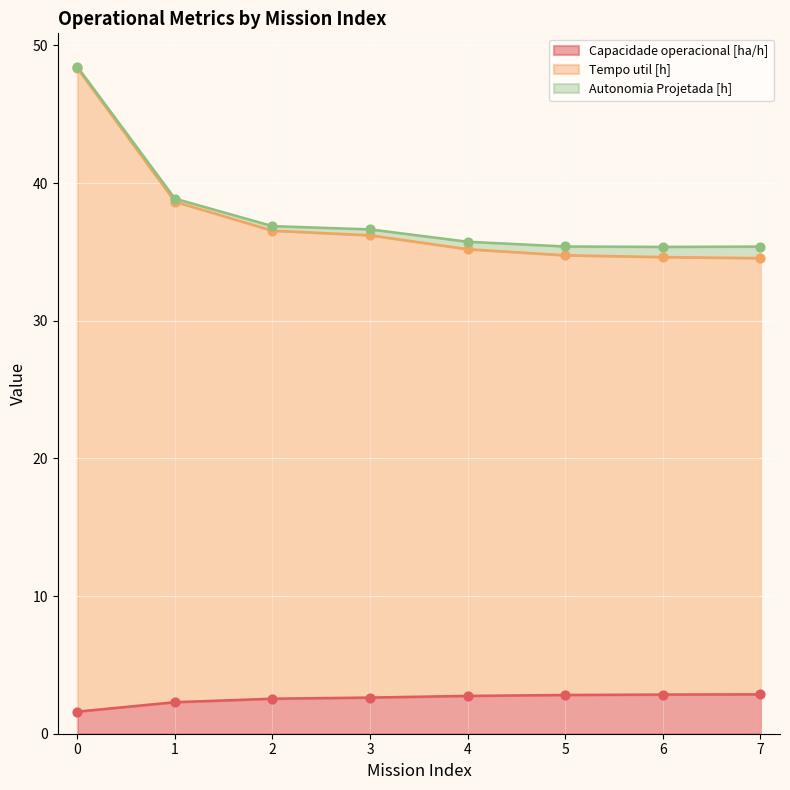

Which series has the widest spread of Y values?

Tempo util [h]